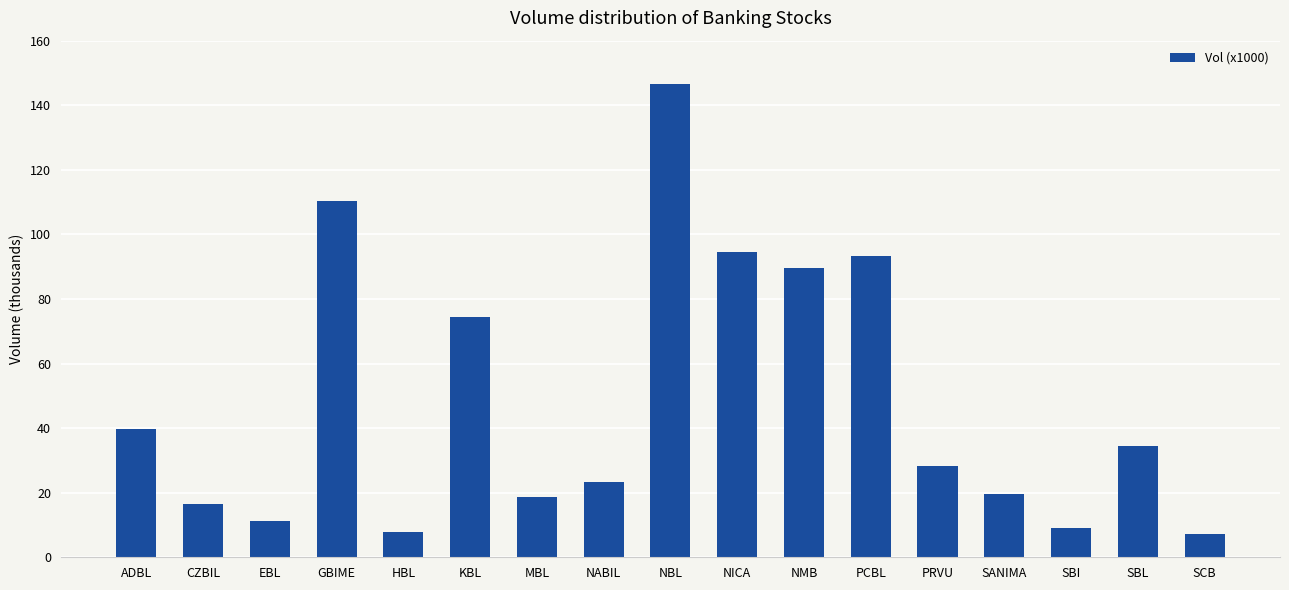

What is the minimum value shown in the chart?

7.3